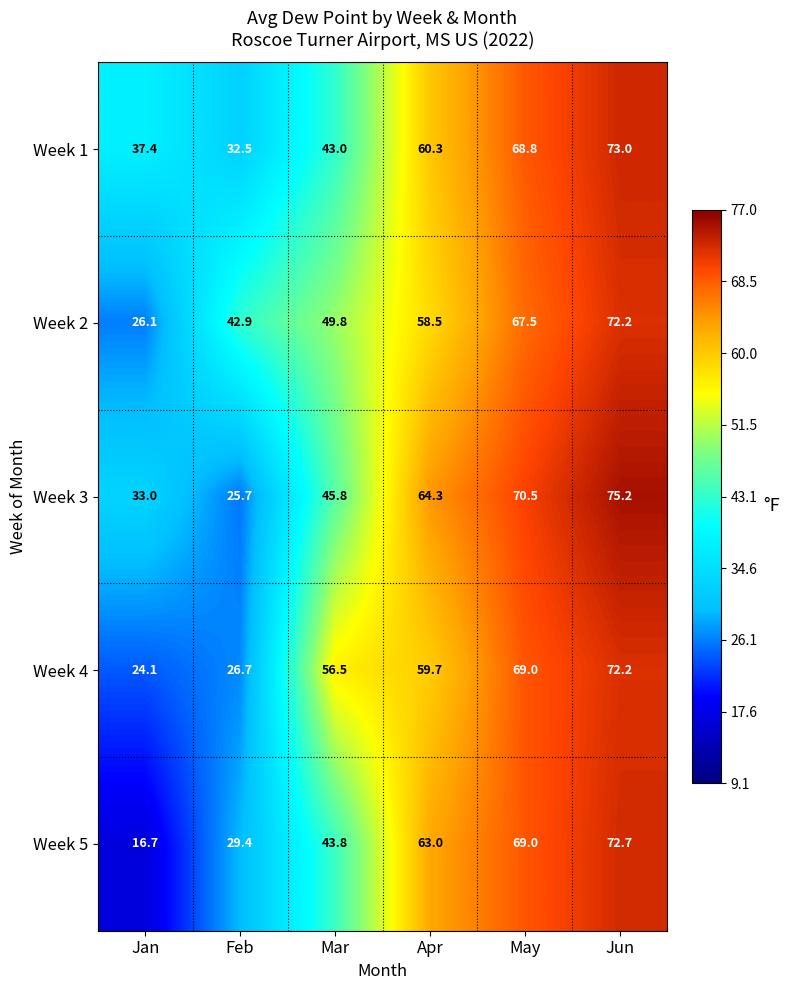

Is the value of Week 1 at Jun greater than the value of Week 3 at Feb?

Yes